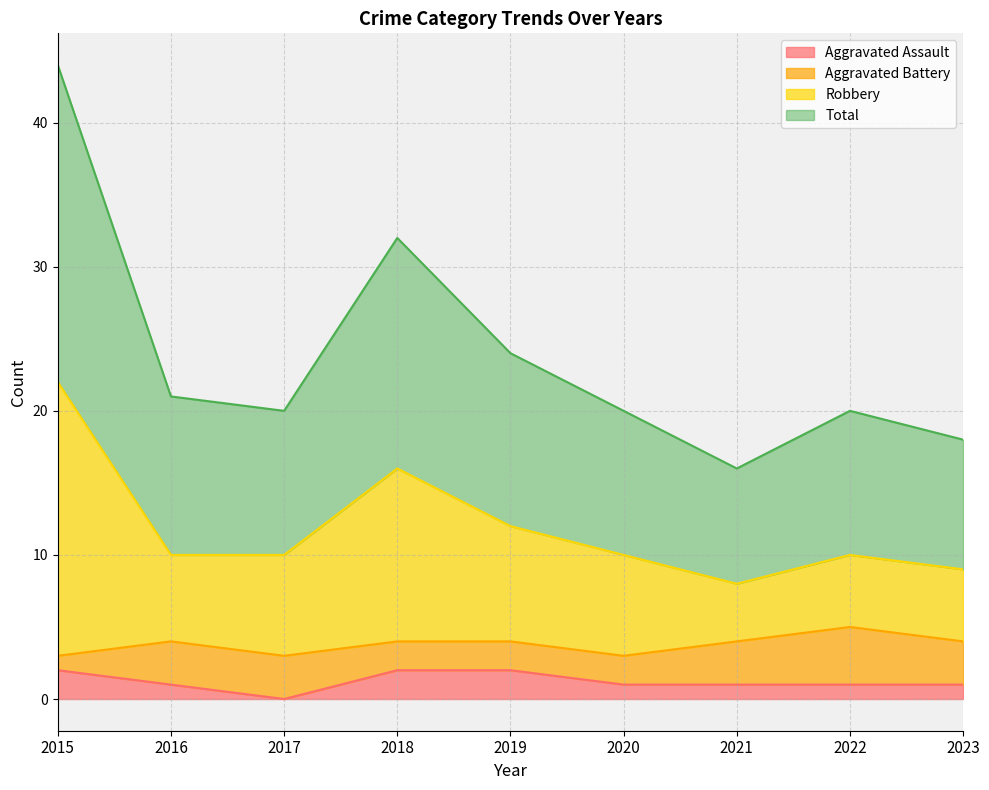

True or false: Robbery and Aggravated Assault cross at least once.

False